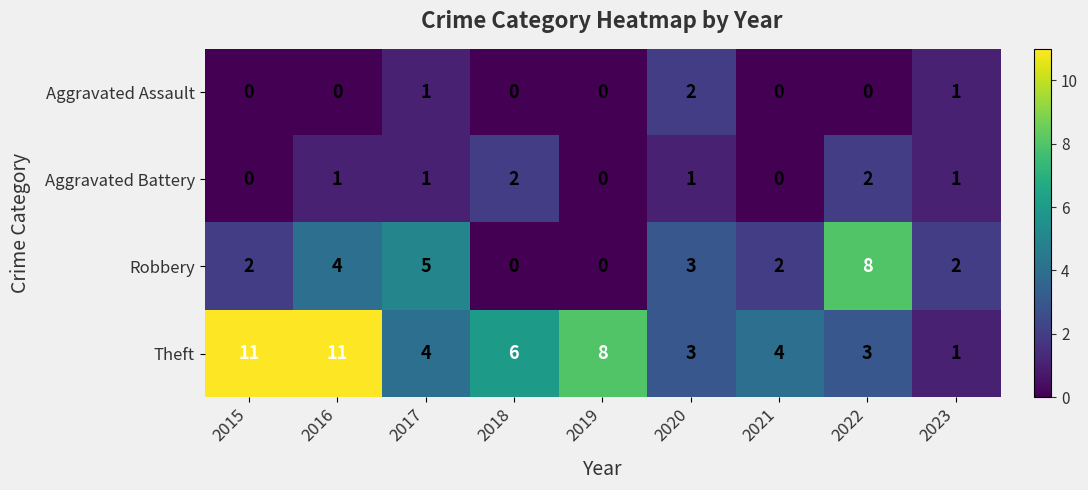

Count the Aggravated Battery values in the range 0 to 1.

7